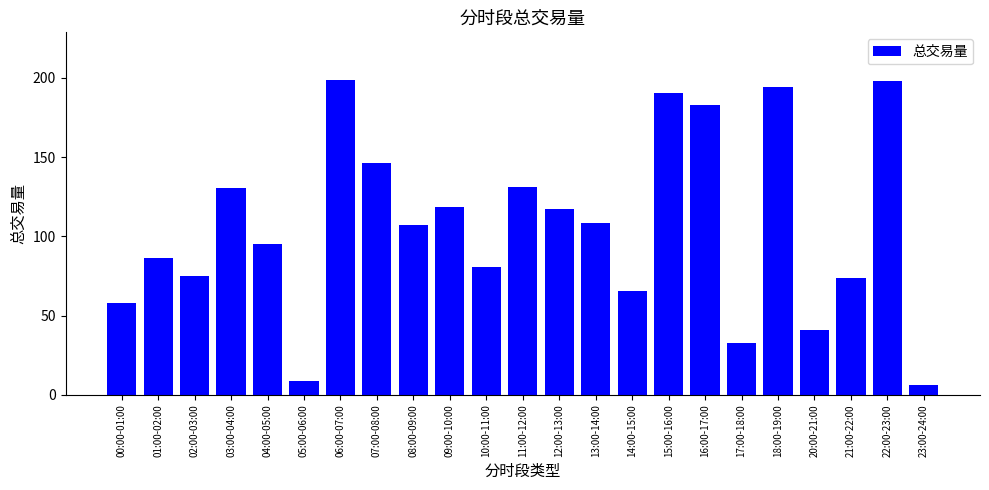

True or false: the data shows 108.6 at 13:00-14:00.

True